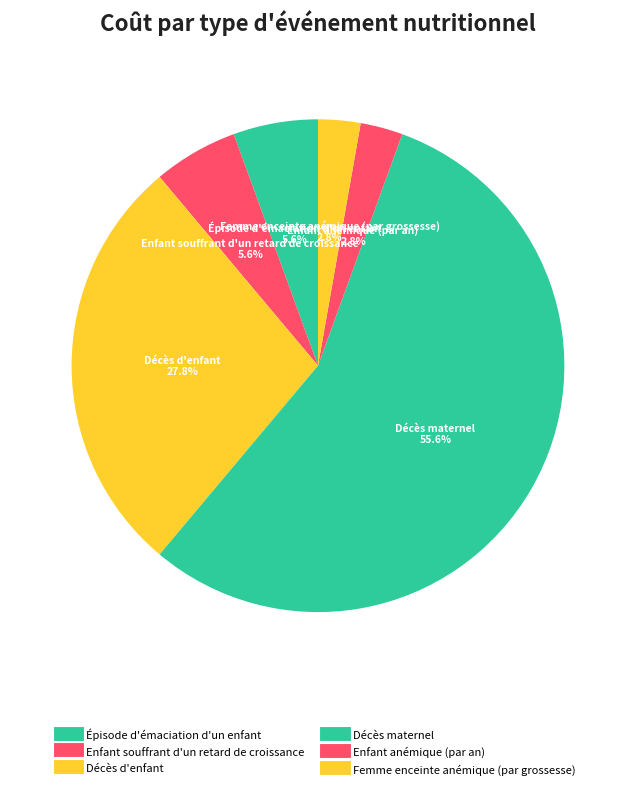

How many slices are in this pie chart?

6